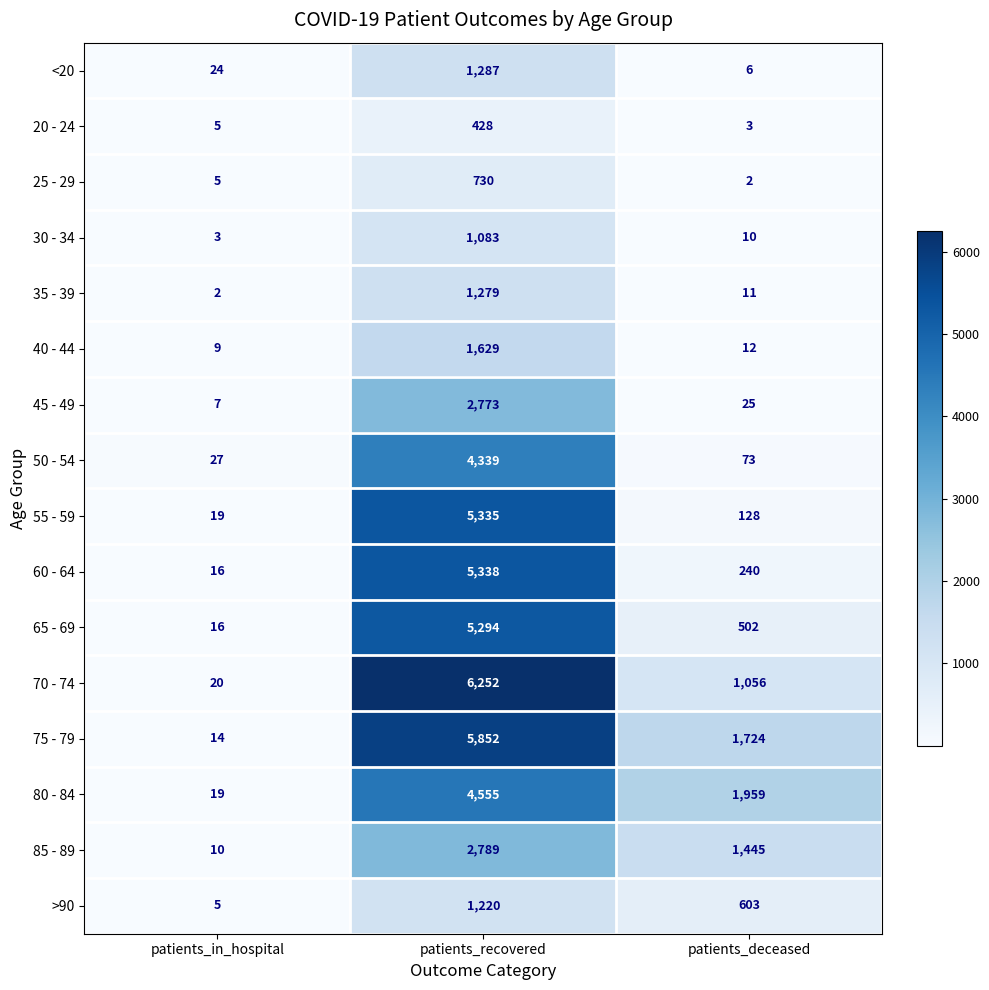

What is the sum of all 30 - 34 values?

1096